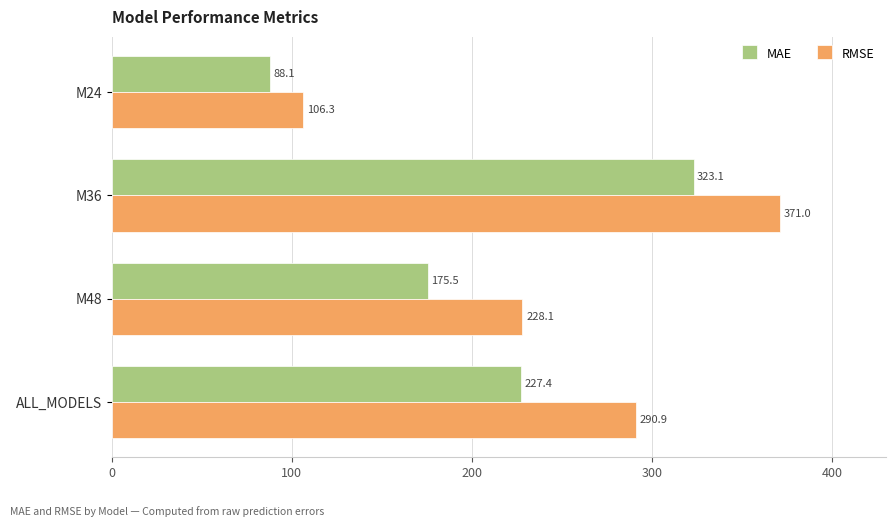

Rank the categories by MAE value from lowest to highest.

M24, M48, ALL_MODELS, M36